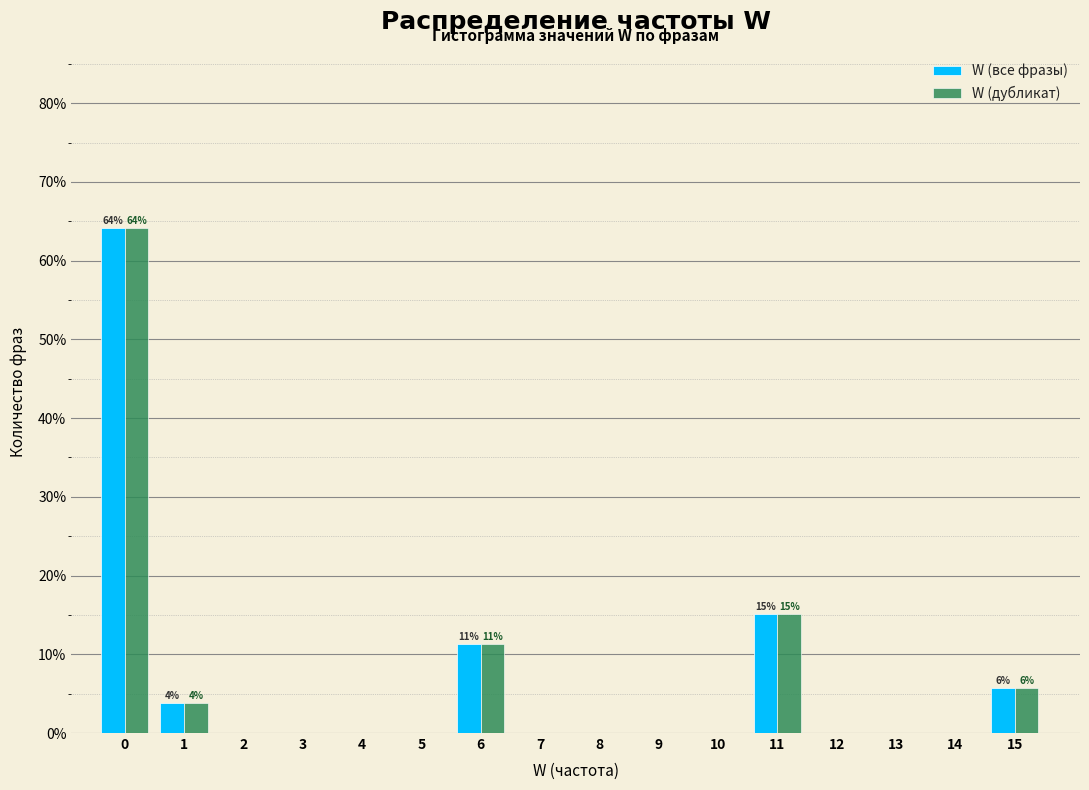

What is the sum of all W (все фразы) values?

100.0